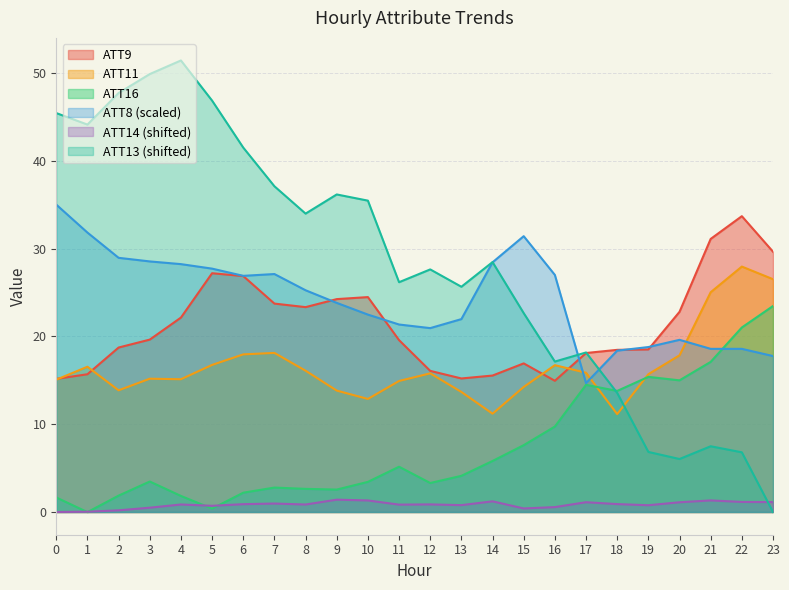

Is the value of ATT16 at 17 greater than the value of ATT8 at 18?

No